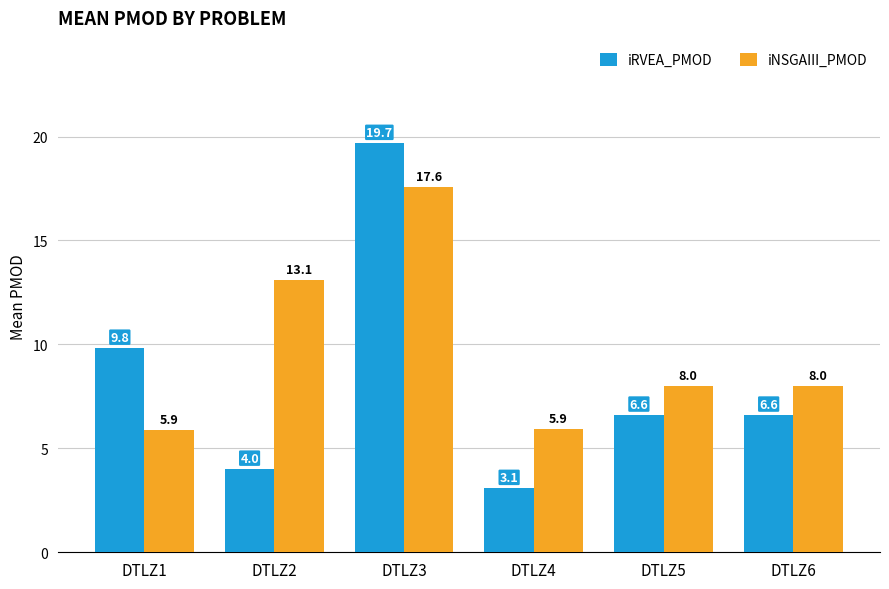

What are all the series names shown in the legend?

iRVEA_PMOD, iNSGAIII_PMOD